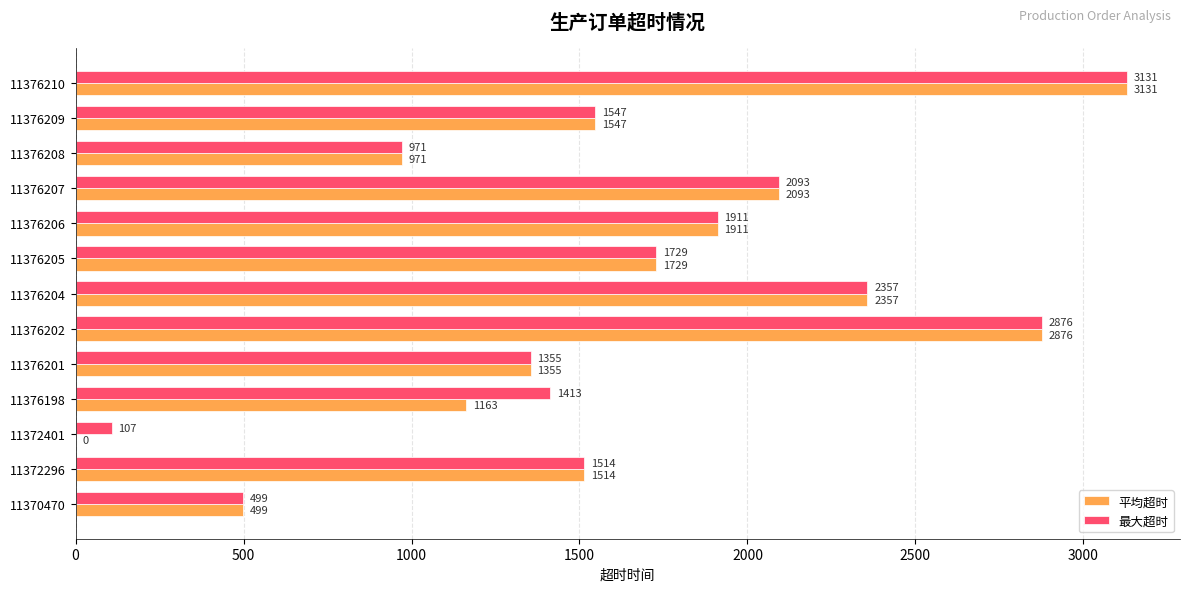

How many categories are shown in the chart?

13